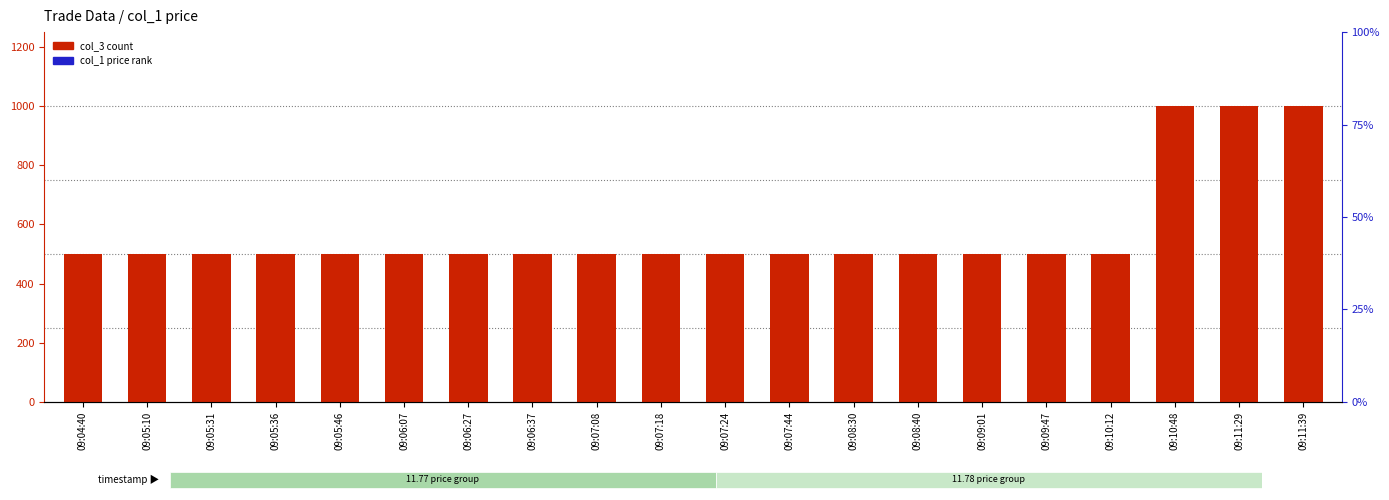

Is the value of col_3 count at 09:06:37 greater than the value of col_1 price (scaled) at 09:06:27?

No